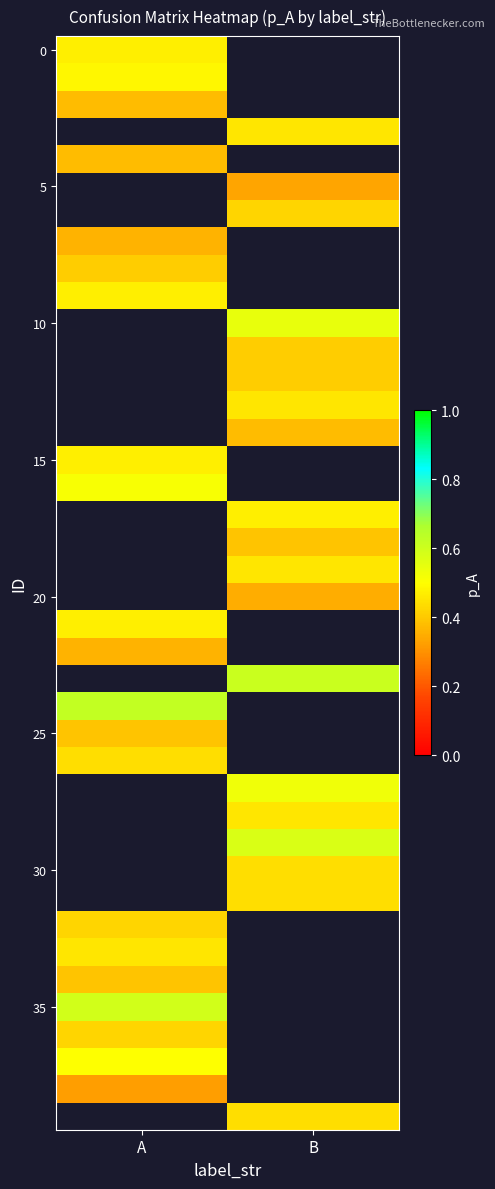

Where is 15 nearest to the value 0?

A